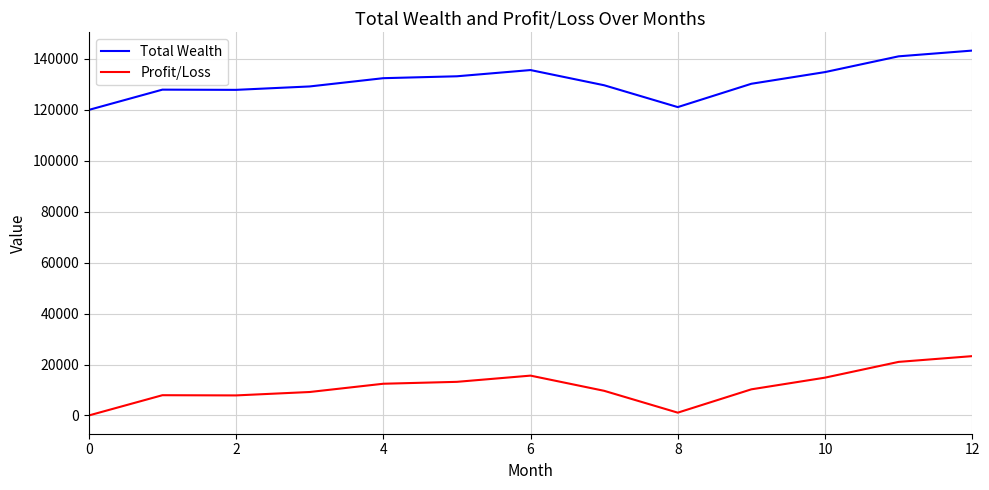

At how many categories does at least one series exceed 94705?

13